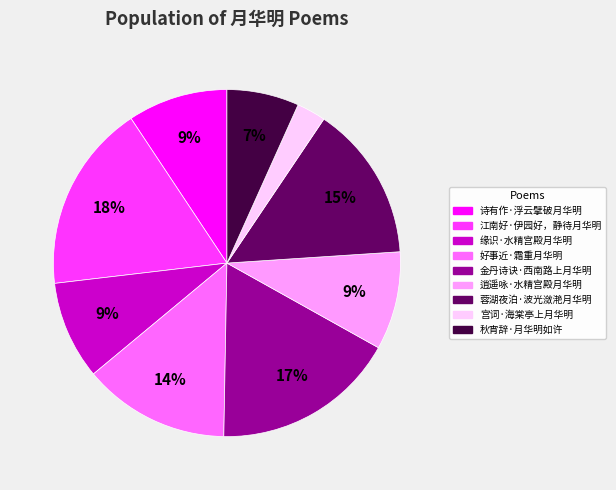

Is the sum of 缘识·水精宫殿月华明 and 逍遥咏·水精宫殿月华明 greater than half?

No